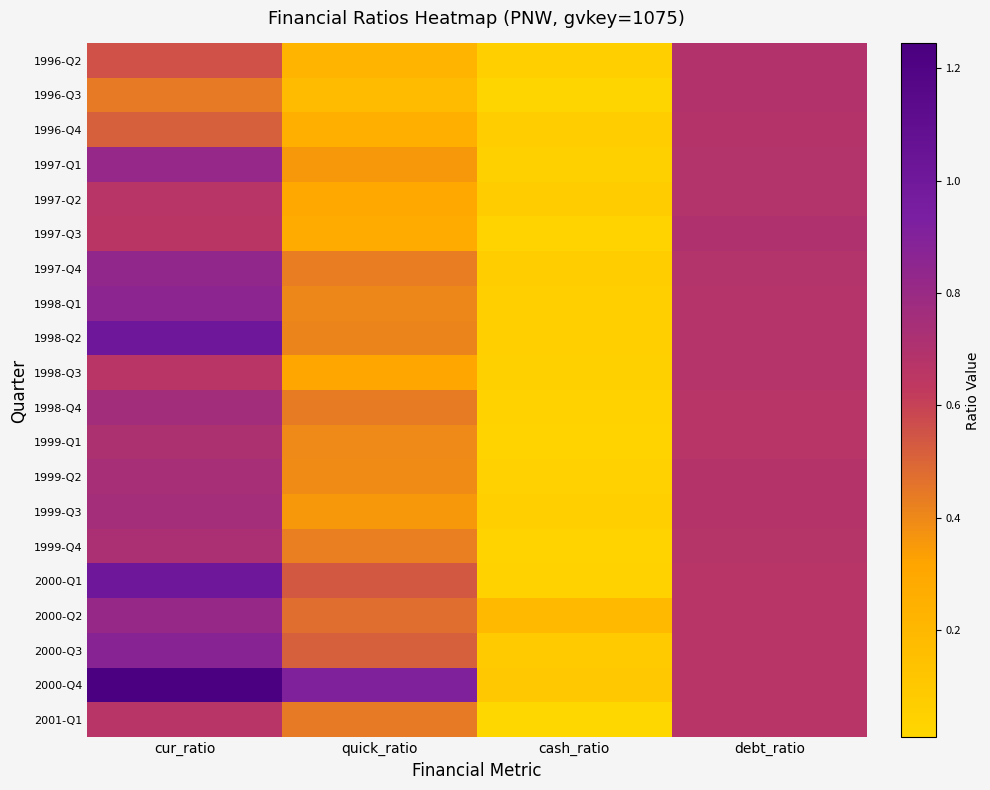

What is the maximum value shown in the chart?

1.2